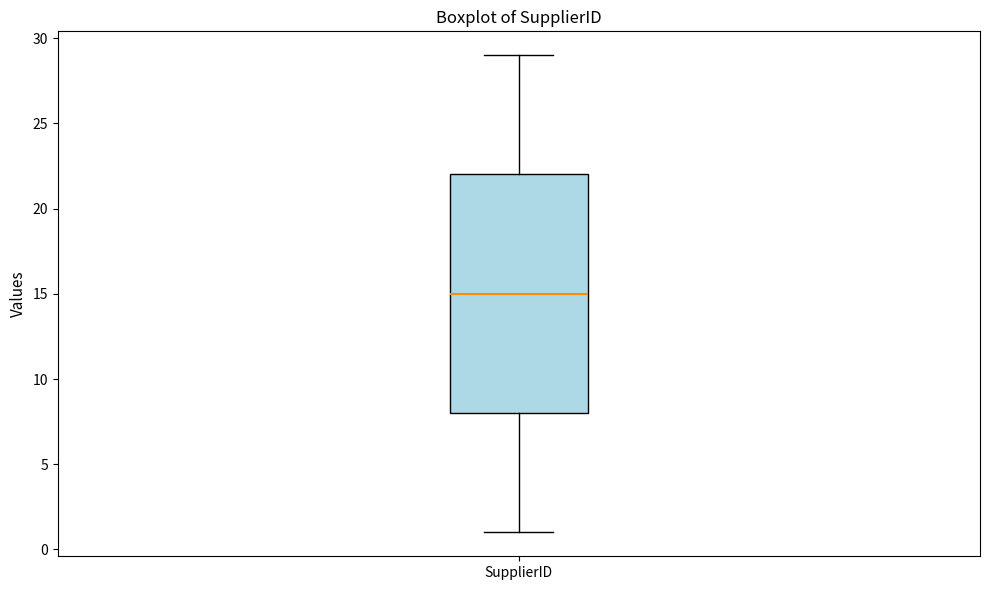

Where does the lower whisker of the box for SupplierID end on the y-axis? The values are not printed on the chart, so give them approximately, as read against the axis.

1